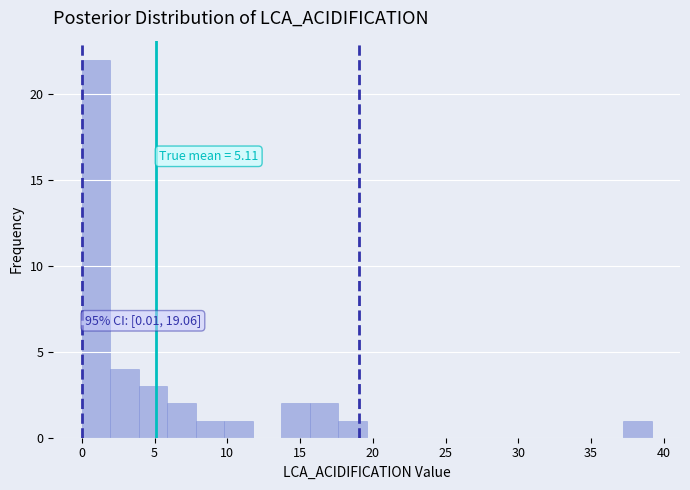

Around what value on the x-axis is the tallest bar? Give the approximate position of its centre, as read against the axis.

1.0